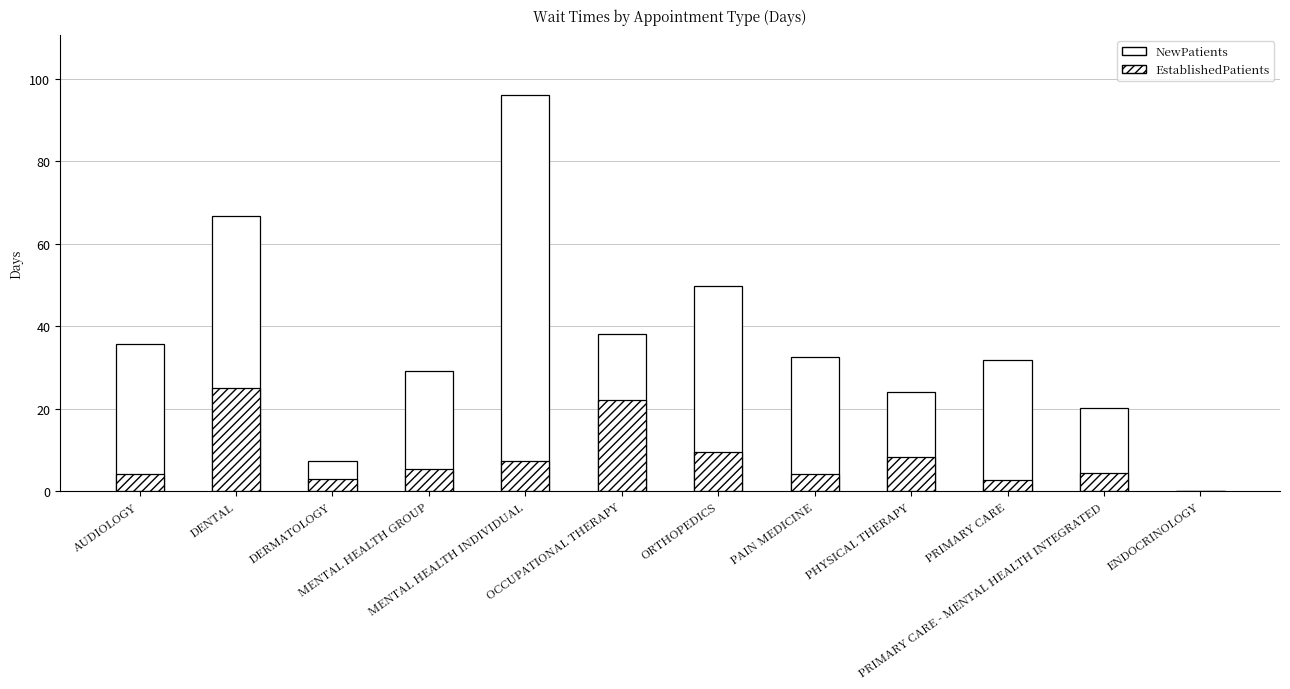

How many groups of bars are there?

12